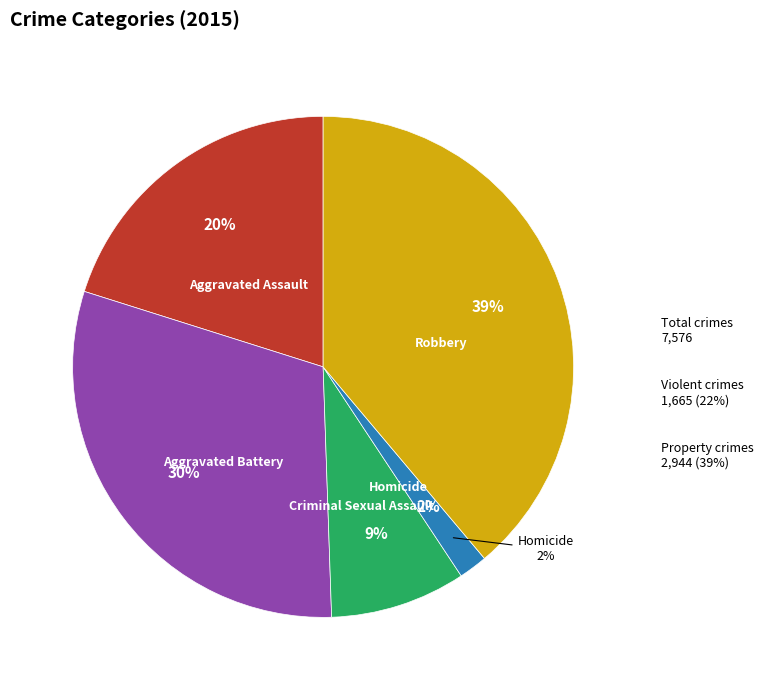

Is it true that Aggravated Assault is 35% of the pie?

False